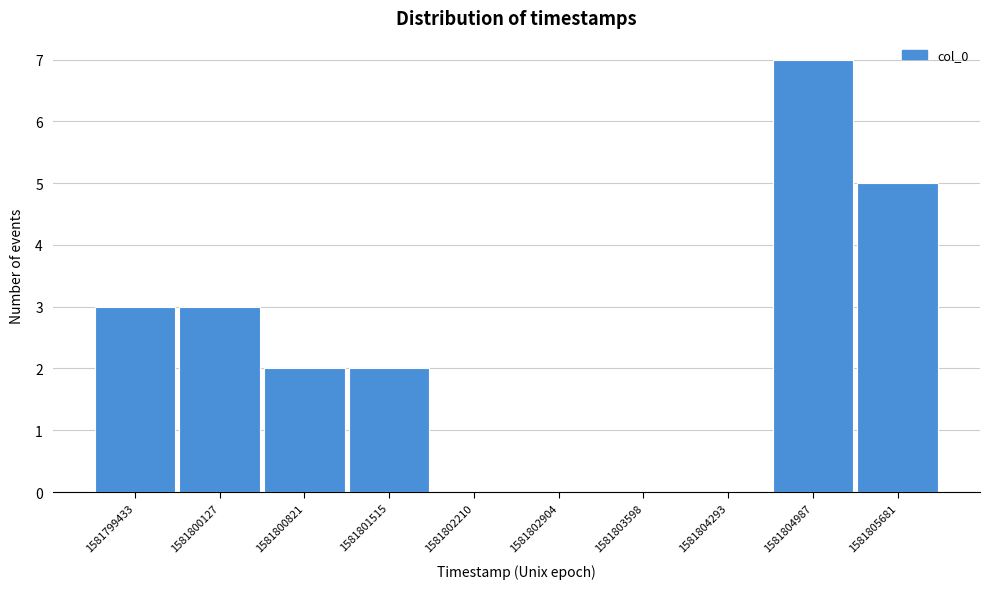

Reading left to right, list all the values displayed in this chart.

1581799433=3	1581800127=3	1581800821=2	1581801515=2	1581802210=0	1581802904=0	1581803598=0	1581804293=0	1581804987=7	1581805681=5